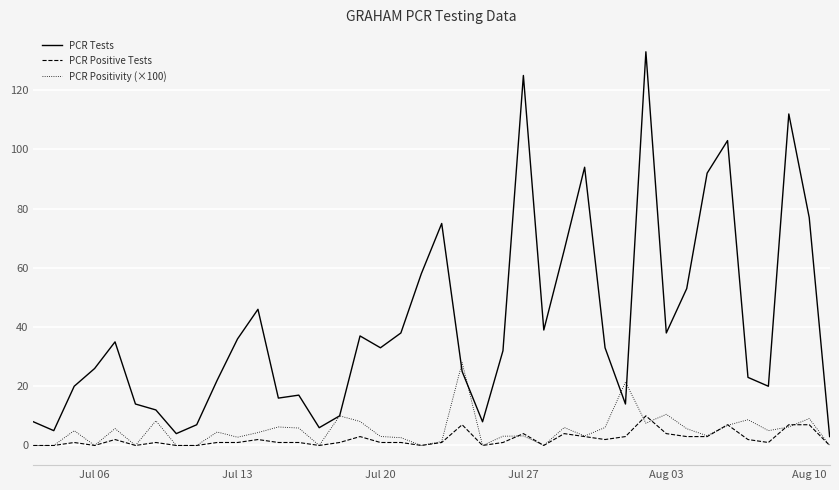

Which series has the largest range (max minus min)?

PCR Tests